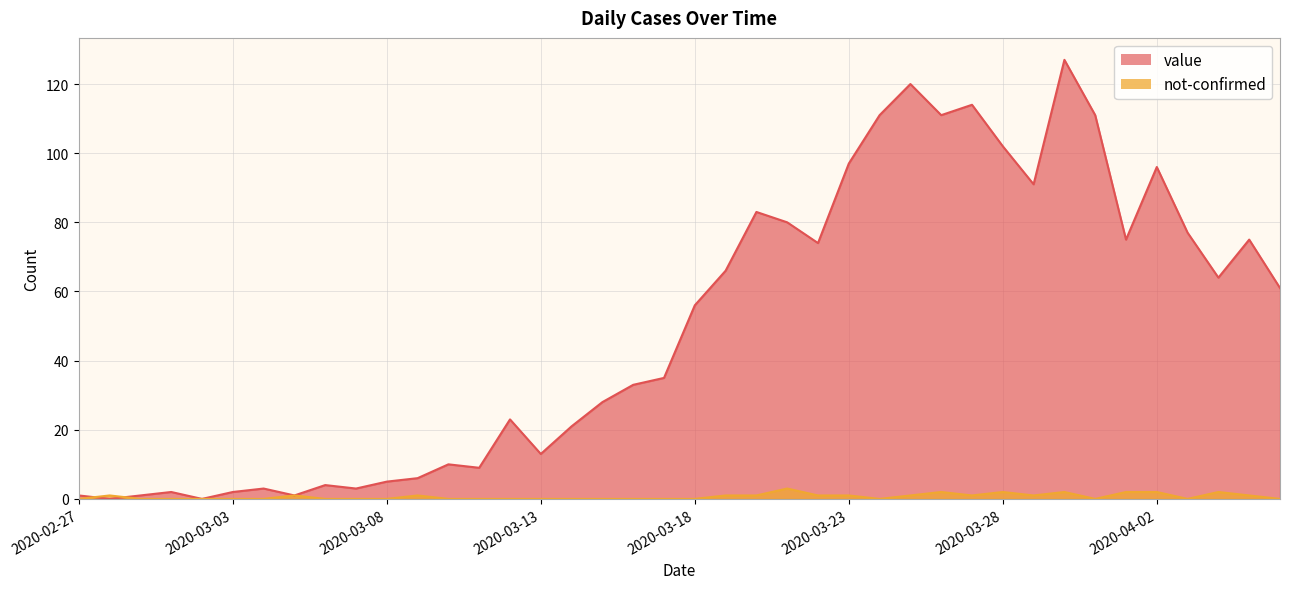

Read the value value at 2020-03-26, to the nearest 50.

100